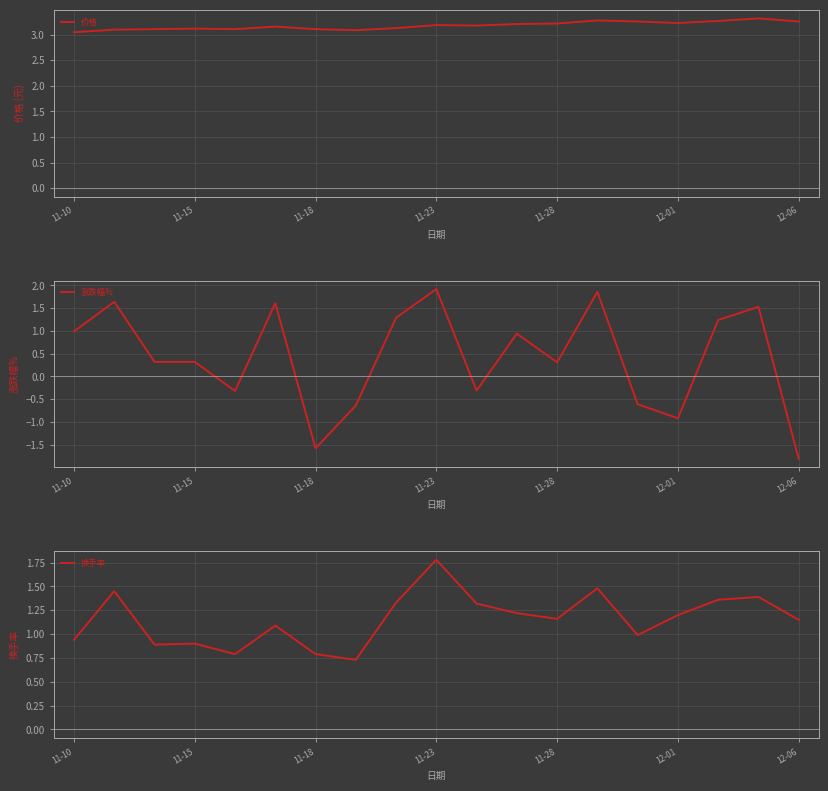

How many lines are shown in the chart?

3